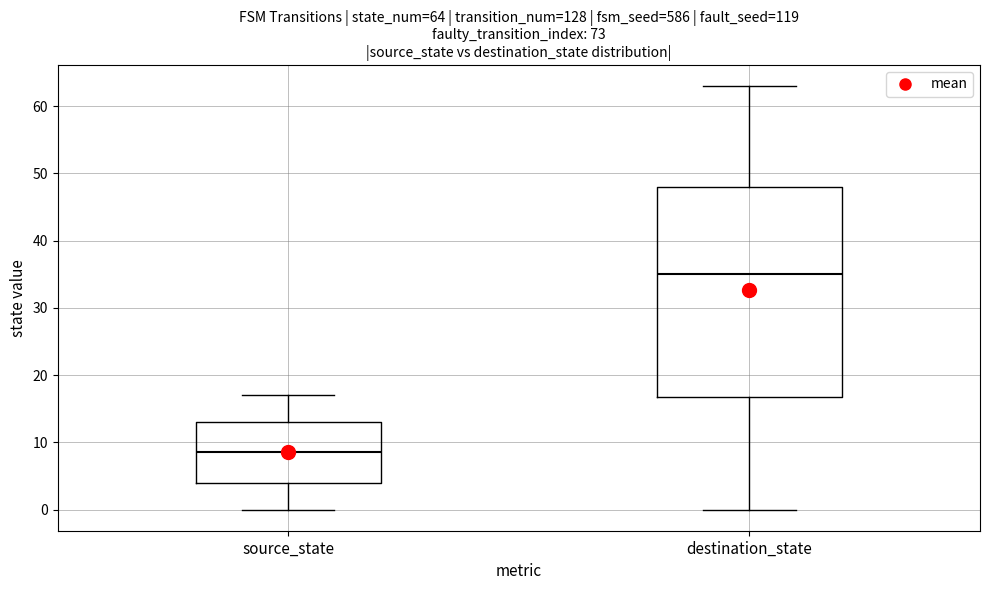

Comparing the boxes themselves (not the whiskers), which one is the tallest?

destination_state